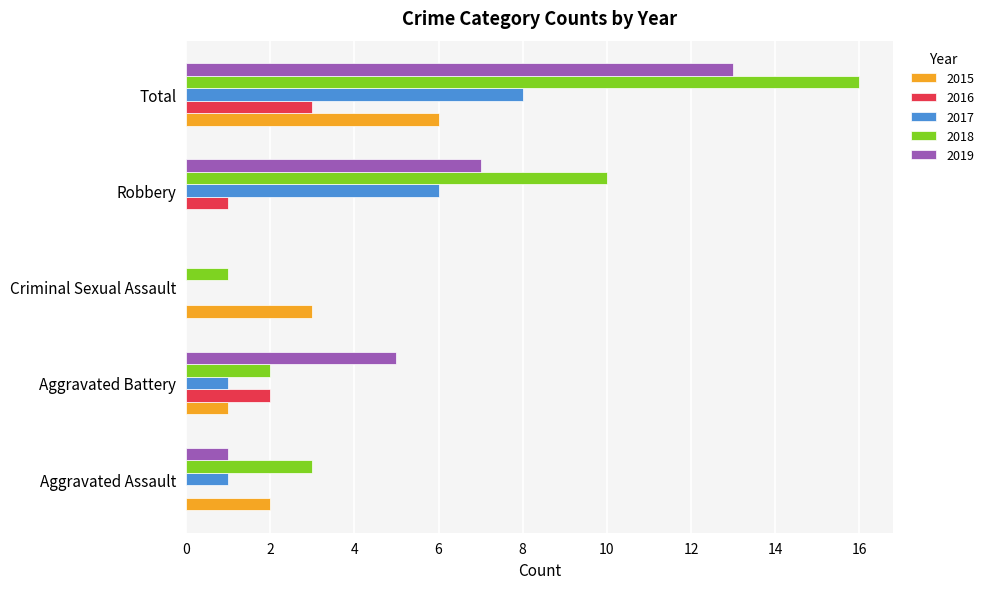

Is the value of 2018 at Criminal Sexual Assault greater than the value of 2019 at Aggravated Battery?

No